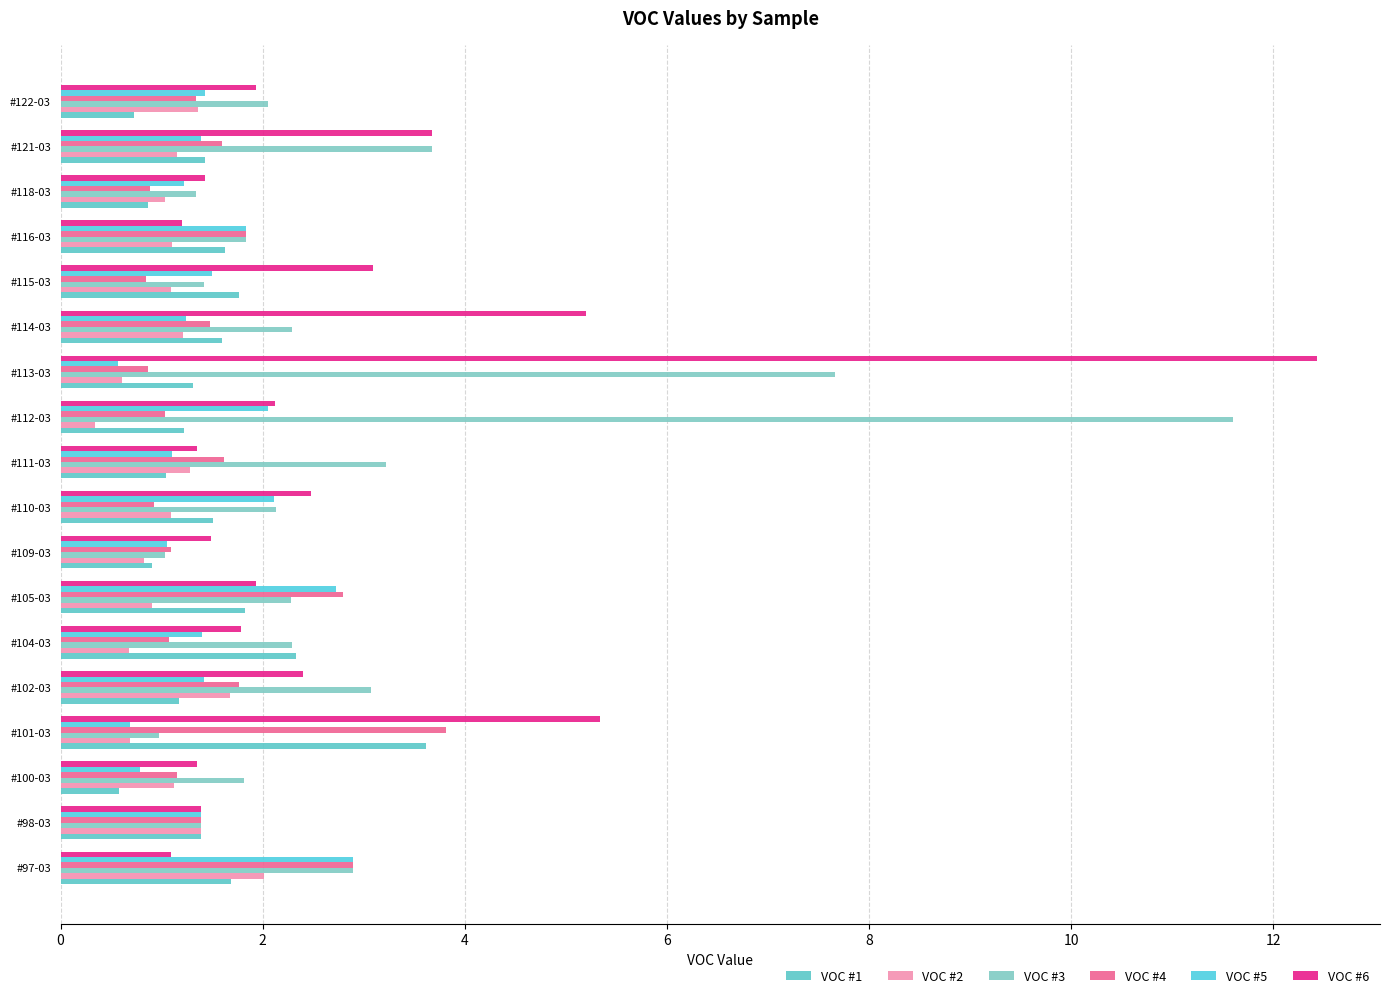

What is the maximum value for VOC #3?

11.6